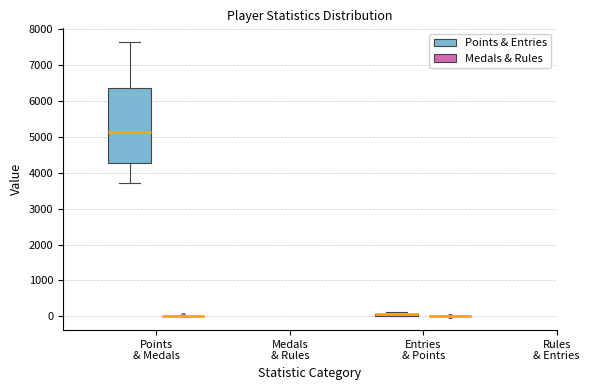

Comparing the boxes themselves (not the whiskers), which one is the tallest?

Points & Medals (Points & Entries)